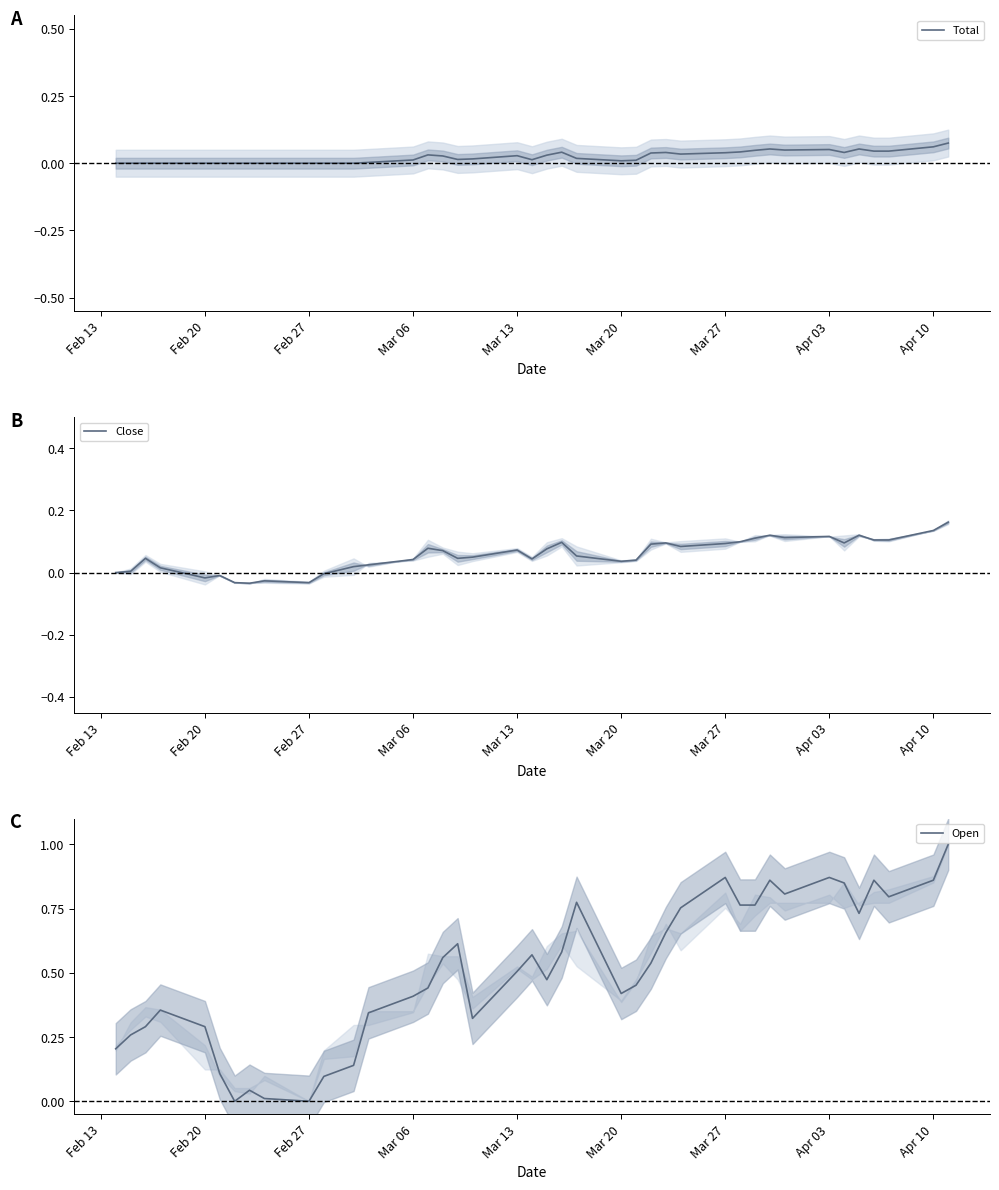

The Open series shows 0.3 at Mar 06. True or false?

False